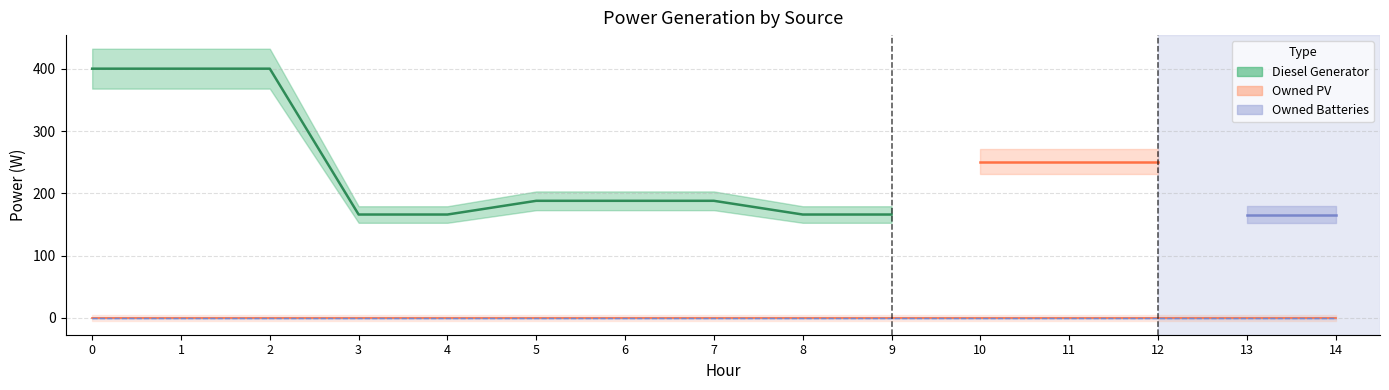

True or false: Diesel Generator and Owned Batteries cross at least once.

False